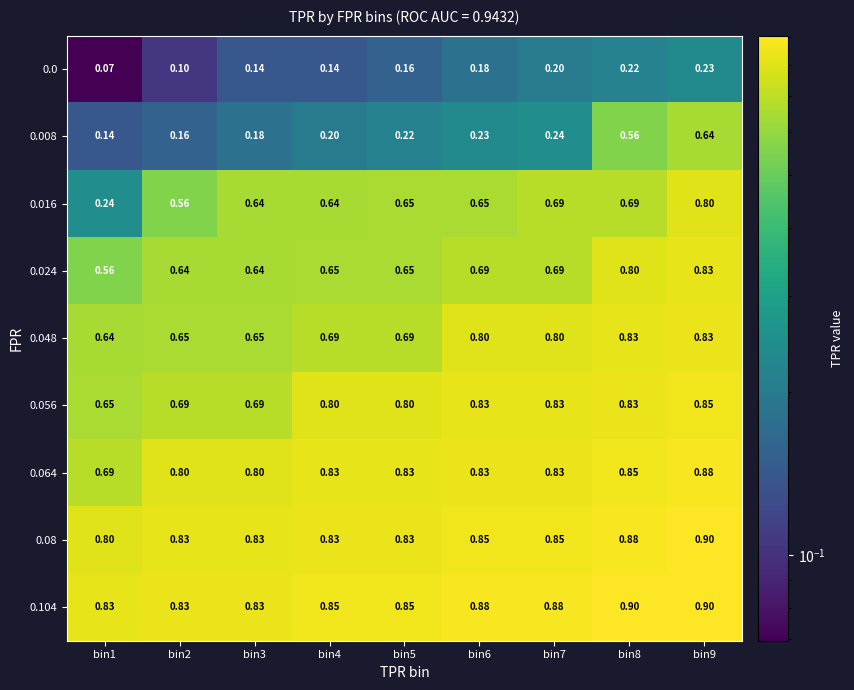

Between bin5 and bin7, which series saw the biggest shift?

0.048